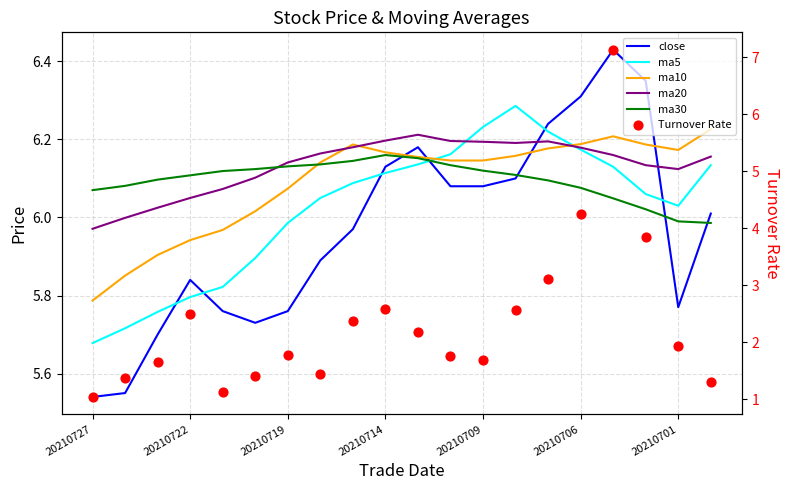

At how many categories does at least one series exceed 6?

20